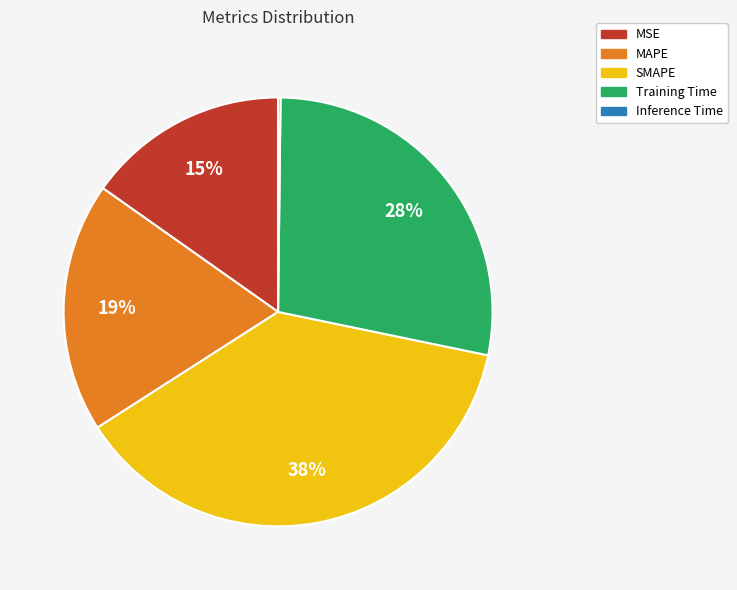

True or false: Training Time accounts for 28% of the total.

True